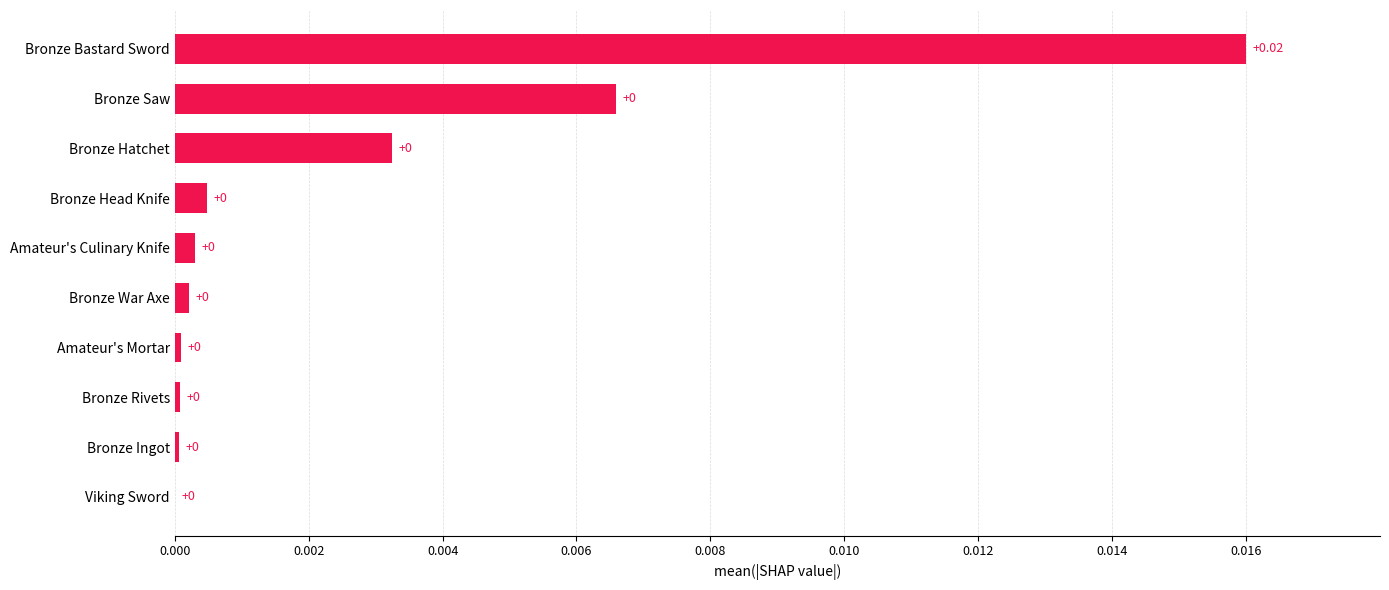

How many positive values are there?

9